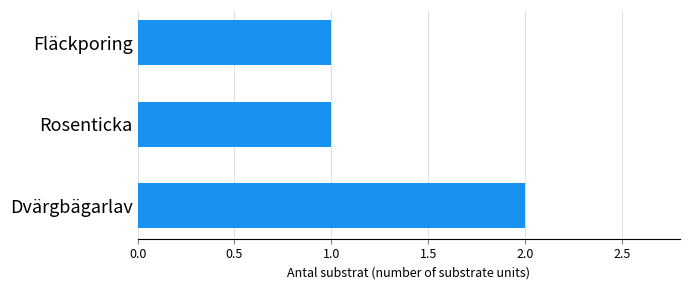

Which category has the highest value across all series?

Dvärgbägarlav